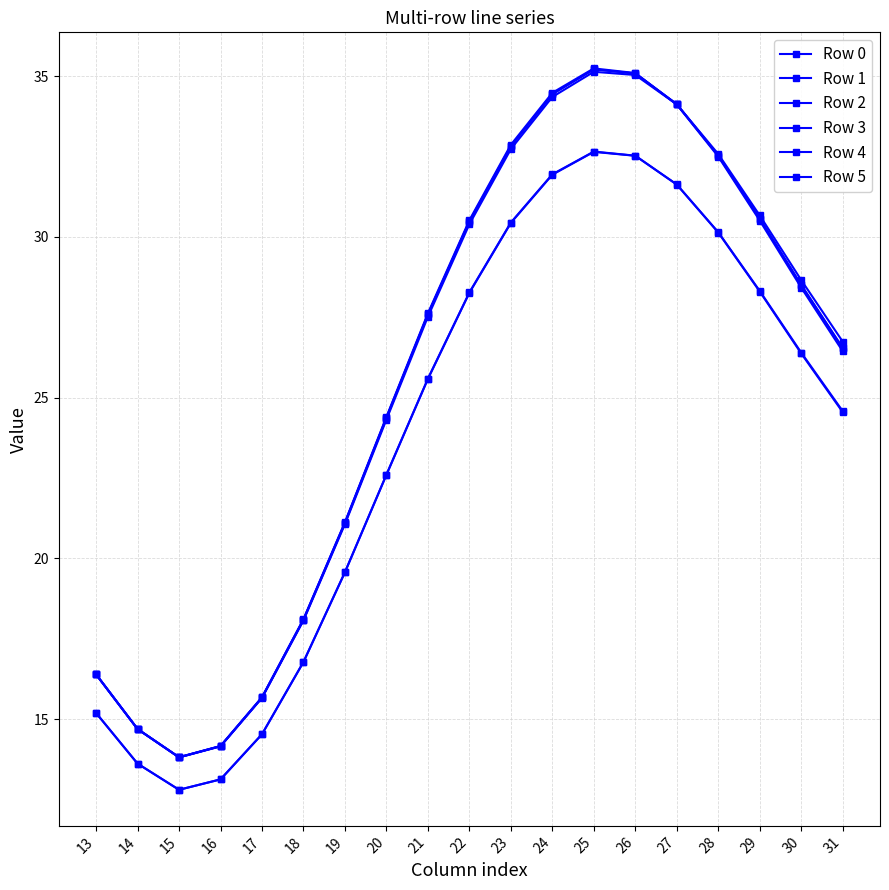

Between 31 and 26, which is larger?

26